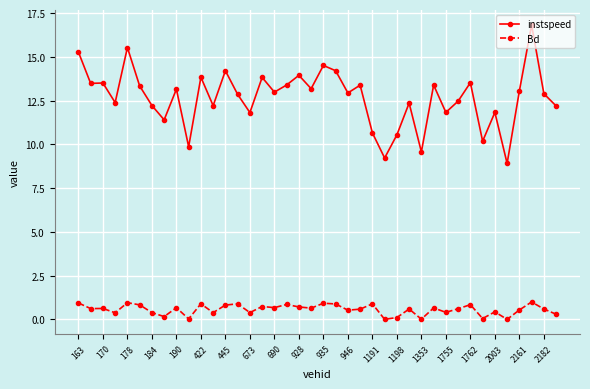

True or false: instspeed has more than 2 interior local peaks.

True